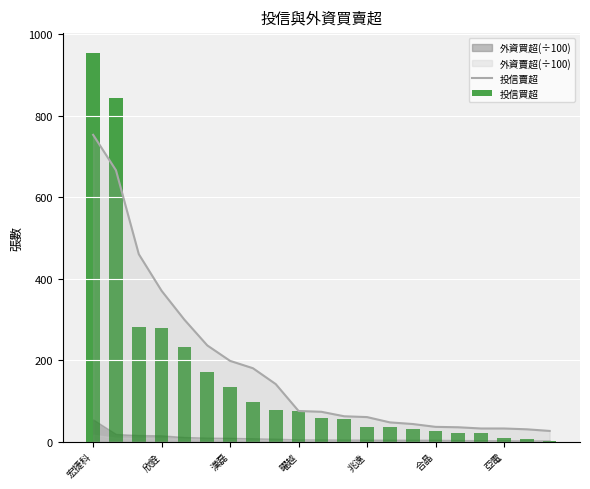

How many distinct data groups are displayed?

2